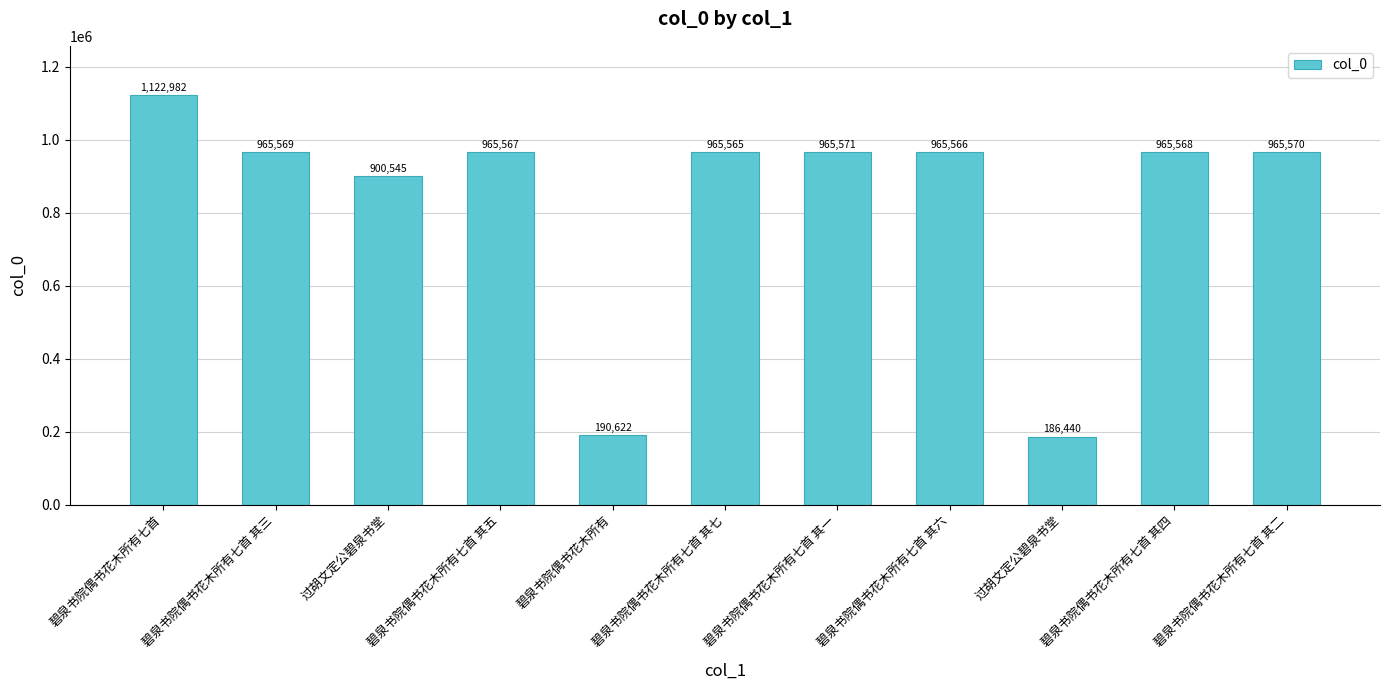

Rank the categories by value from highest to lowest.

碧泉书院偶书花木所有七首, 碧泉书院偶书花木所有七首 其一, 碧泉书院偶书花木所有七首 其二, 碧泉书院偶书花木所有七首 其三, 碧泉书院偶书花木所有七首 其四, 碧泉书院偶书花木所有七首 其五, 碧泉书院偶书花木所有七首 其六, 碧泉书院偶书花木所有七首 其七, 过胡文定公碧泉书堂, 碧泉书院偶书花木所有, 过胡文定公碧泉书堂